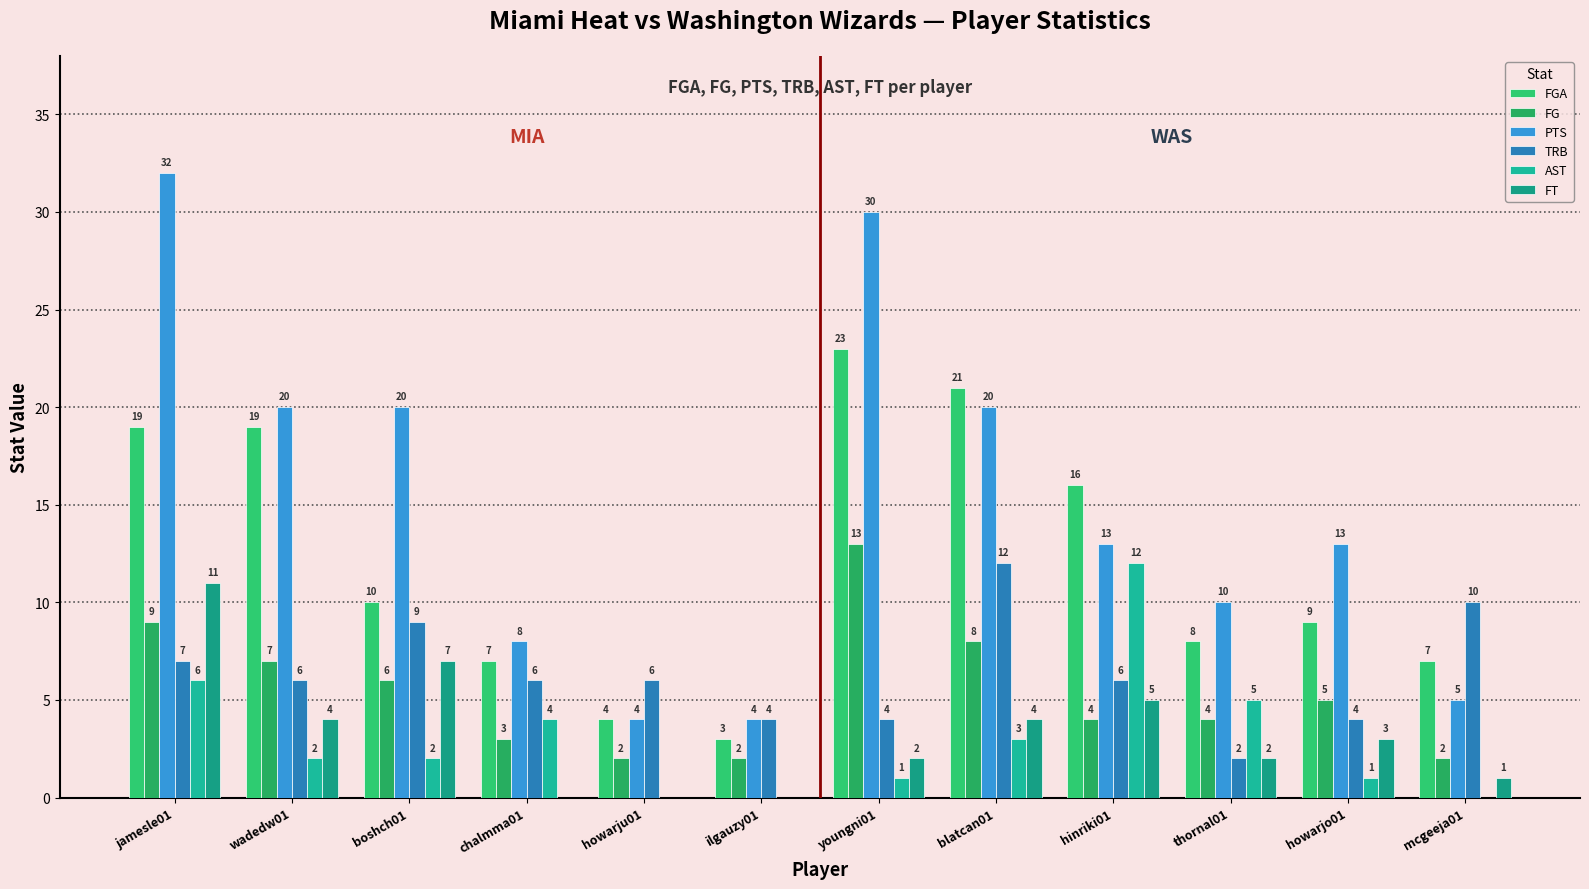

What is the label of the 1st bar from the right?

mcgeeja01